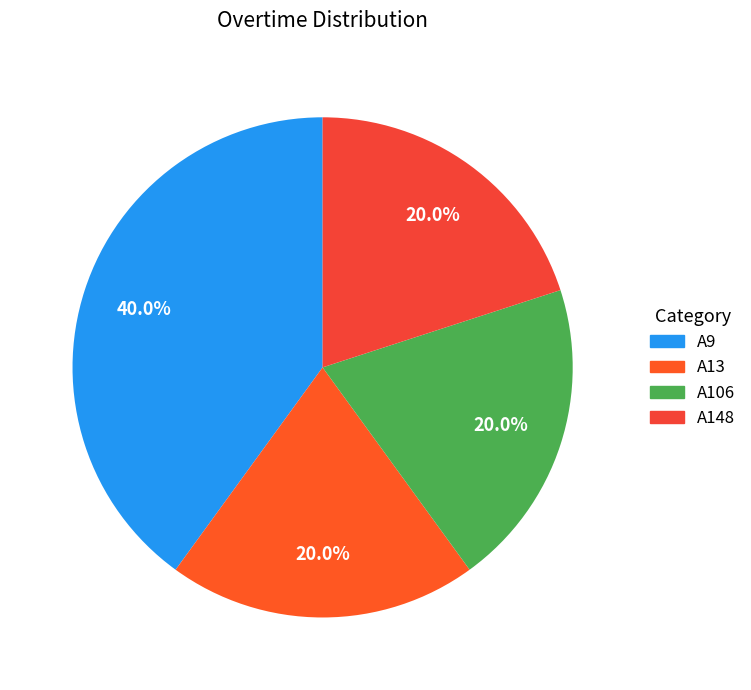

Rank the categories by value from lowest to highest.

A13, A106, A148, A9